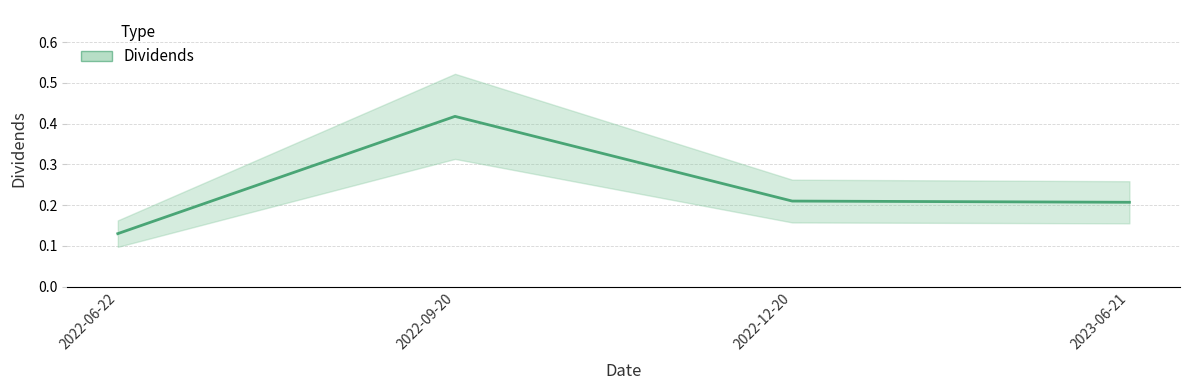

True or false: the data shows 0.4 at 2022-09-20.

True